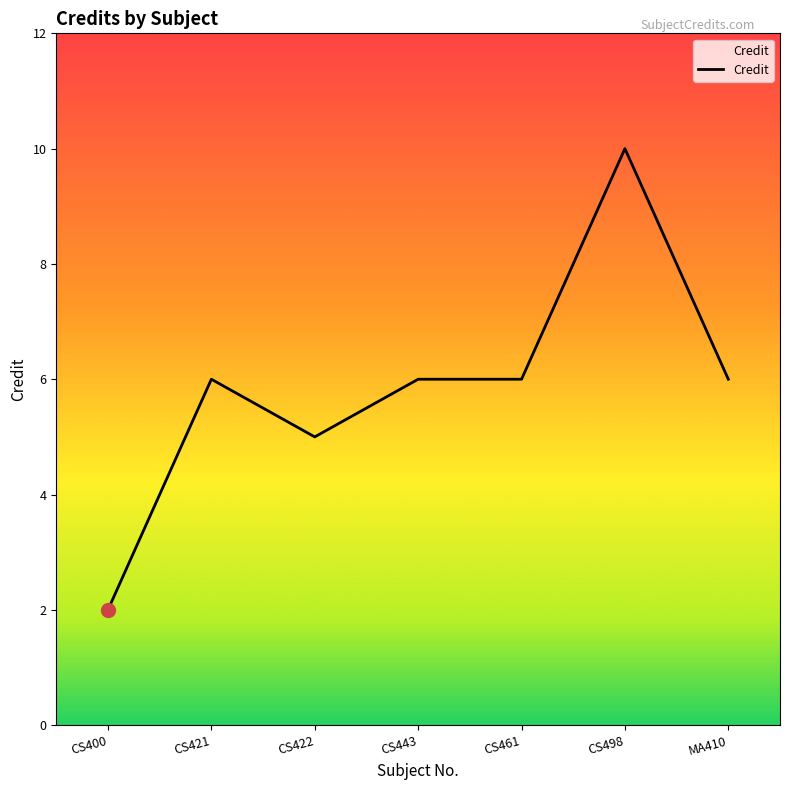

What is the difference between the maximum and second lowest values?

5